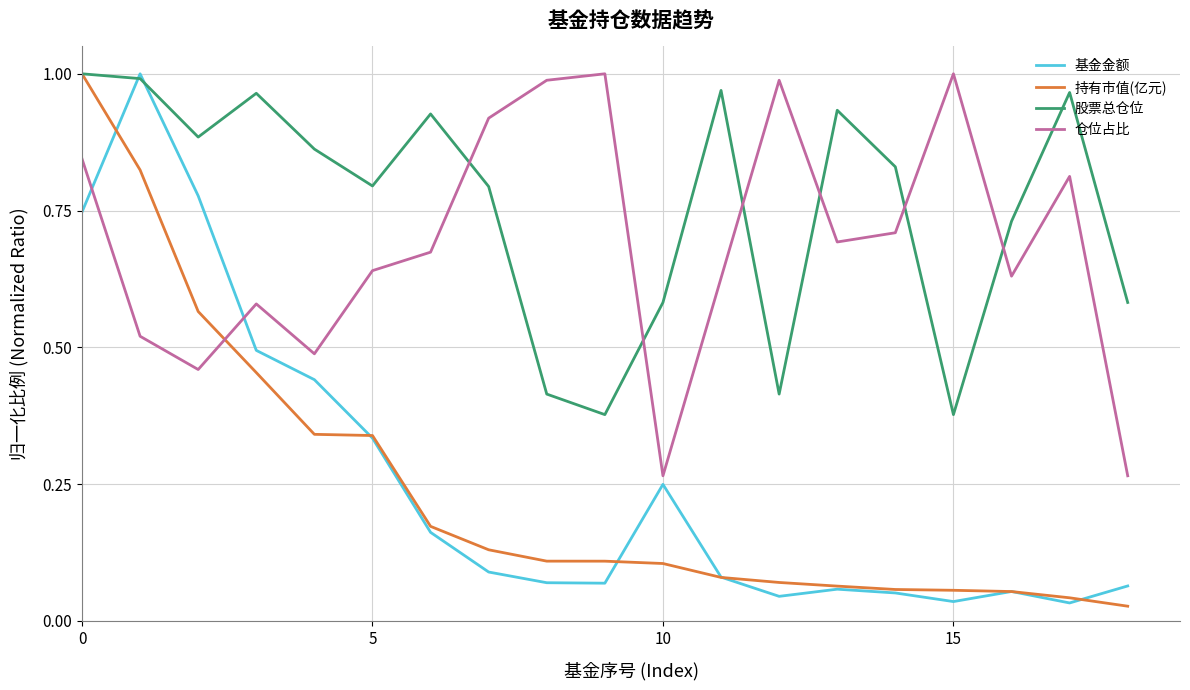

Which series has the largest total across all categories?

股票总仓位